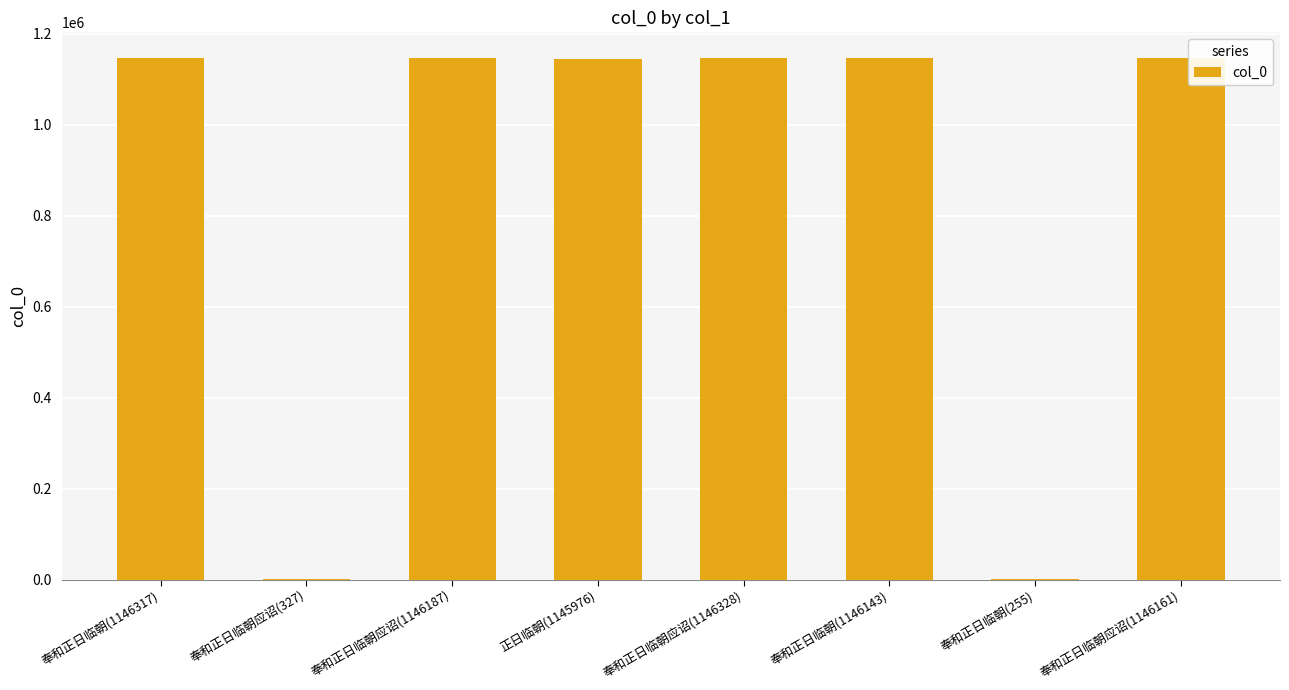

What is the sum of all values?

6877694